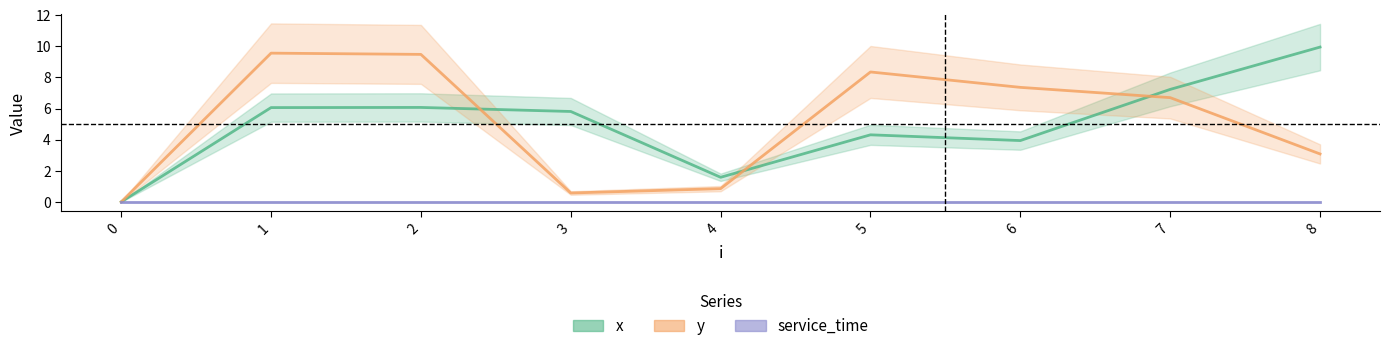

Which series changed the most between 5 and 7?

x